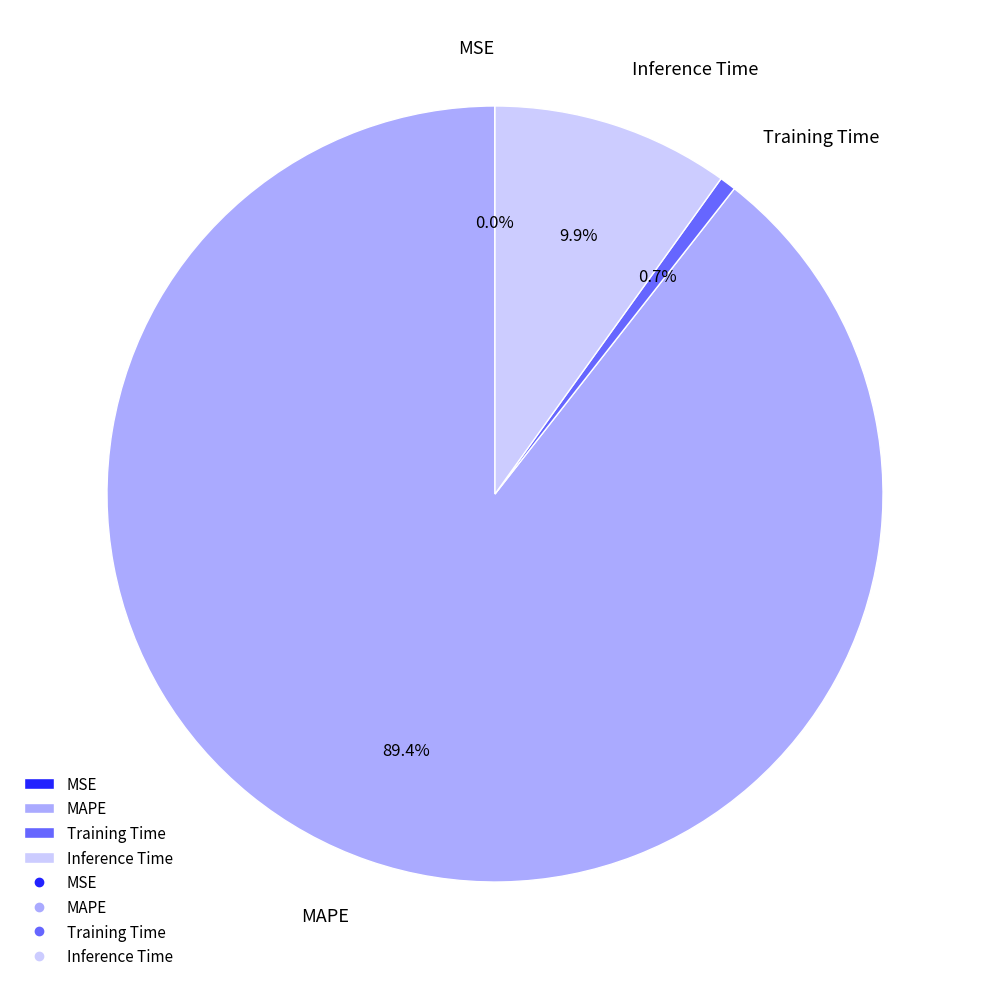

What percentage is NOT represented by MAPE?

10.6%